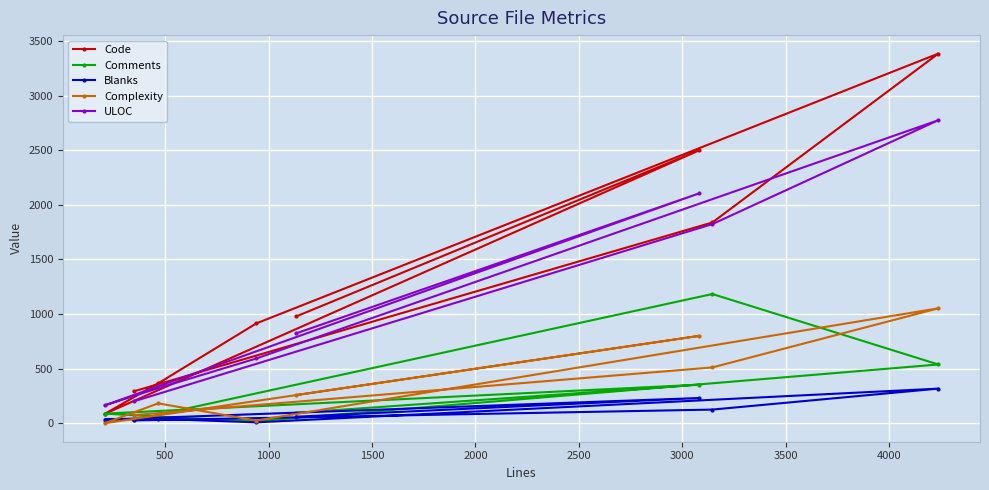

Which series has the widest spread of values?

Code